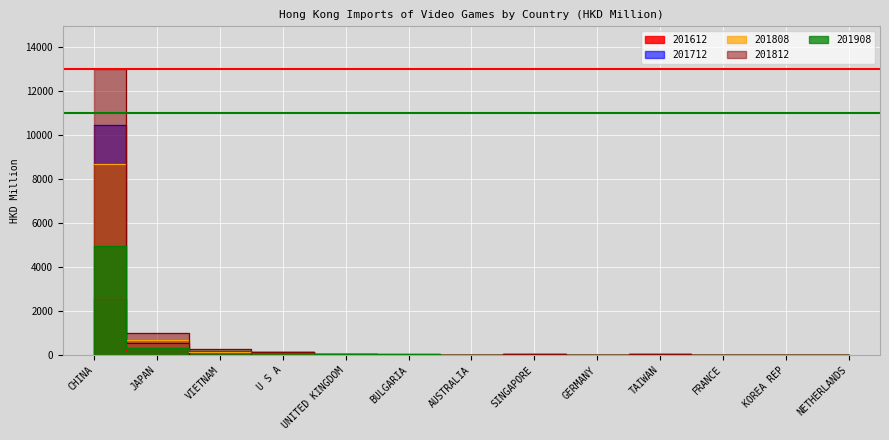

At which category does 201712 reach its first local valley?

VIETNAM